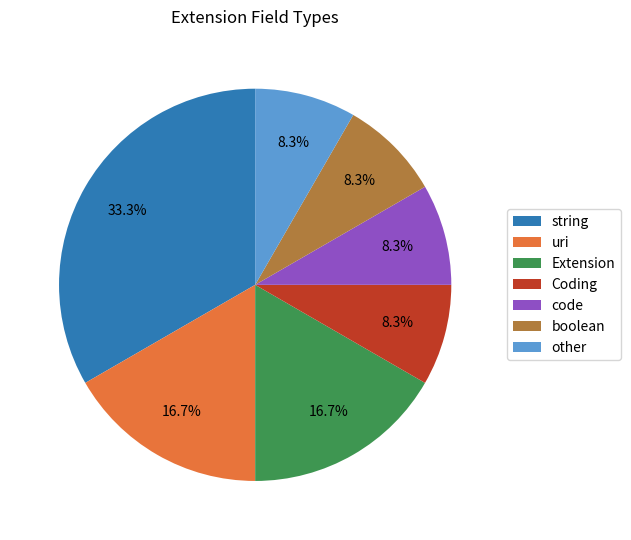

Which category has the biggest portion of the pie?

string